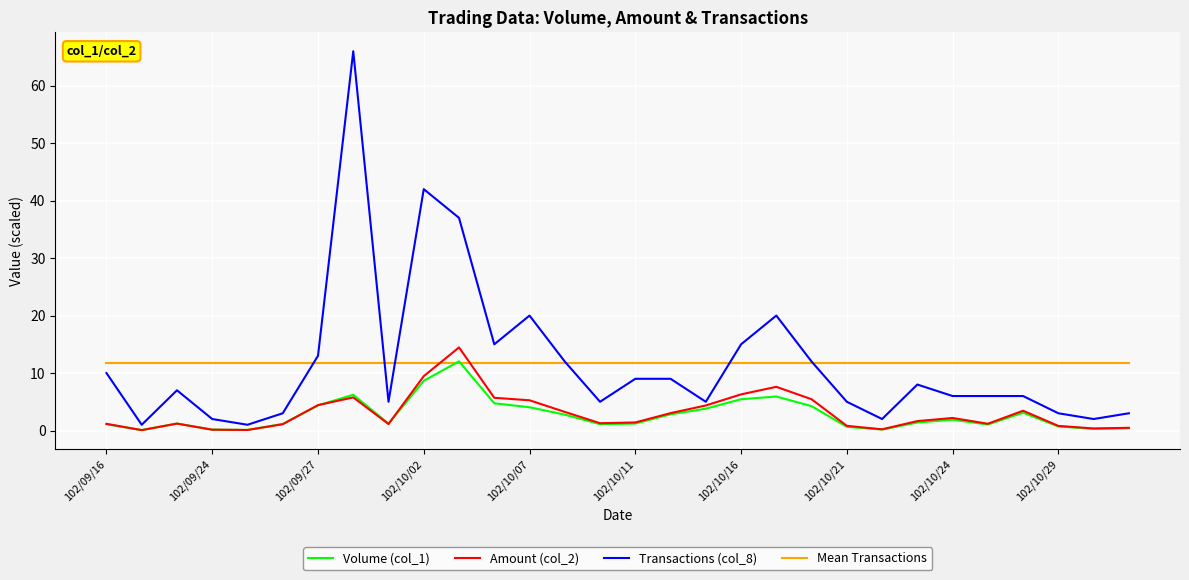

Which series has the largest range (max minus min)?

Transactions (col_8)